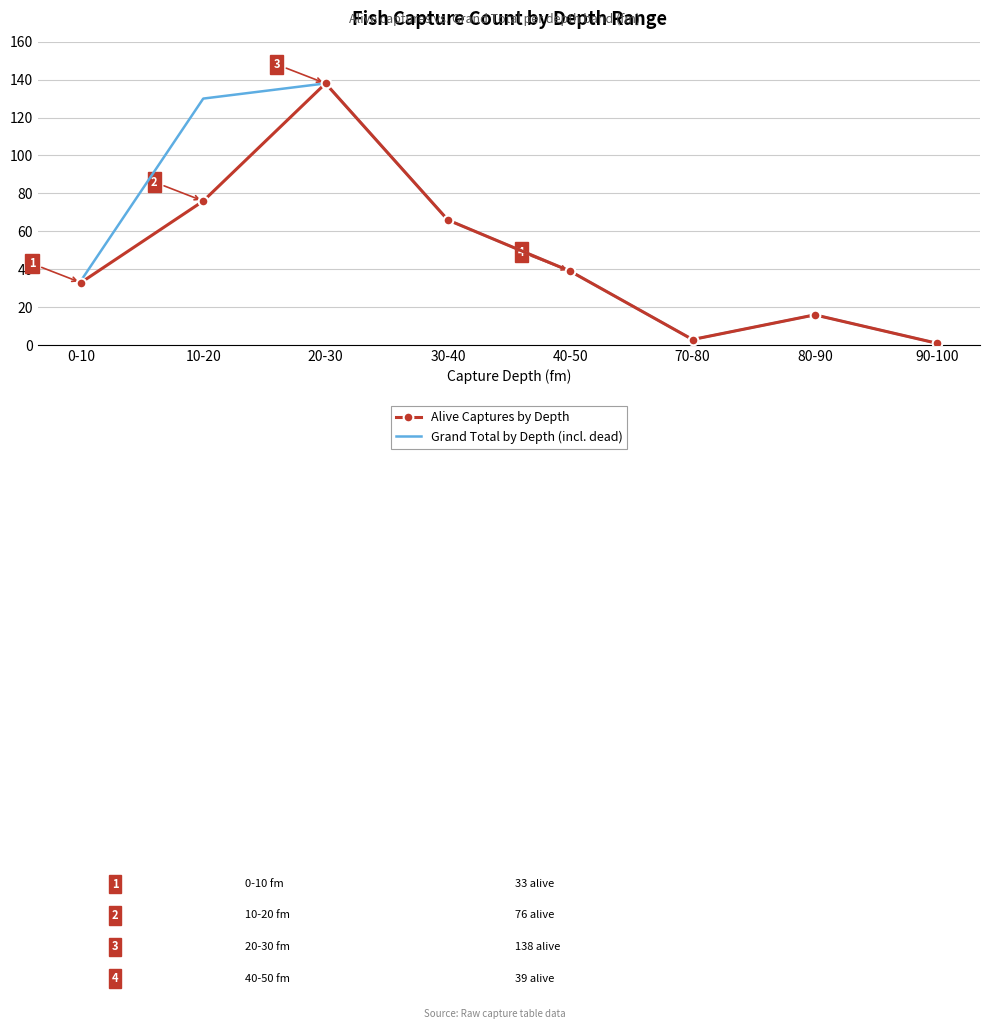

Between 0-10 and 30-40, which series saw the biggest shift?

Alive Captures by Depth